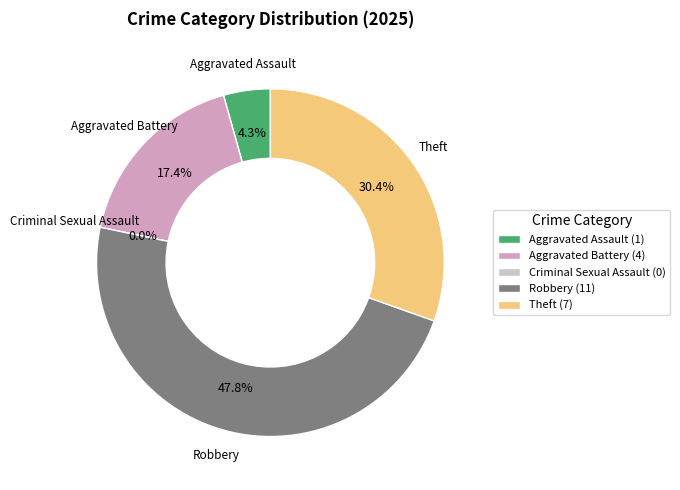

Does Robbery represent more than half of the total?

No